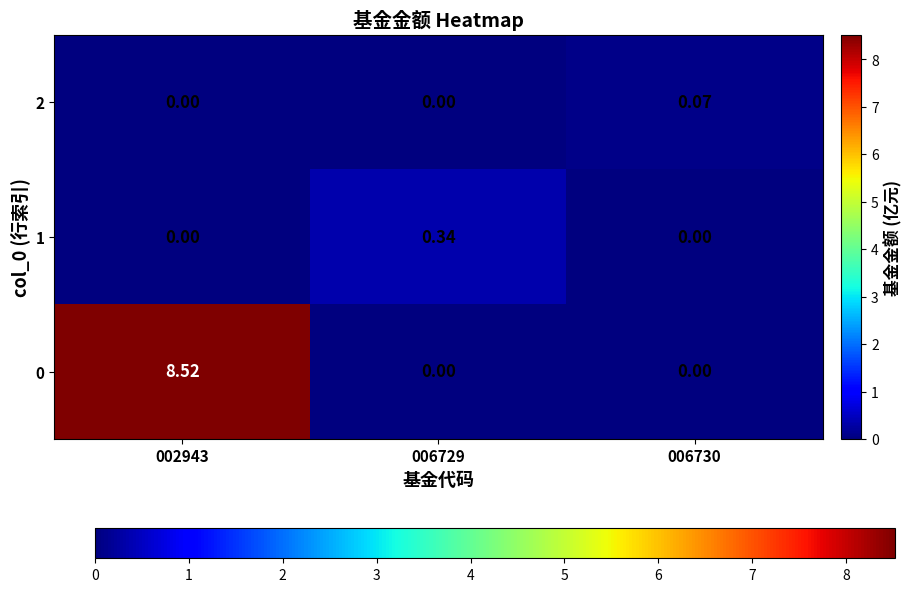

Which series has the largest total across all categories?

0